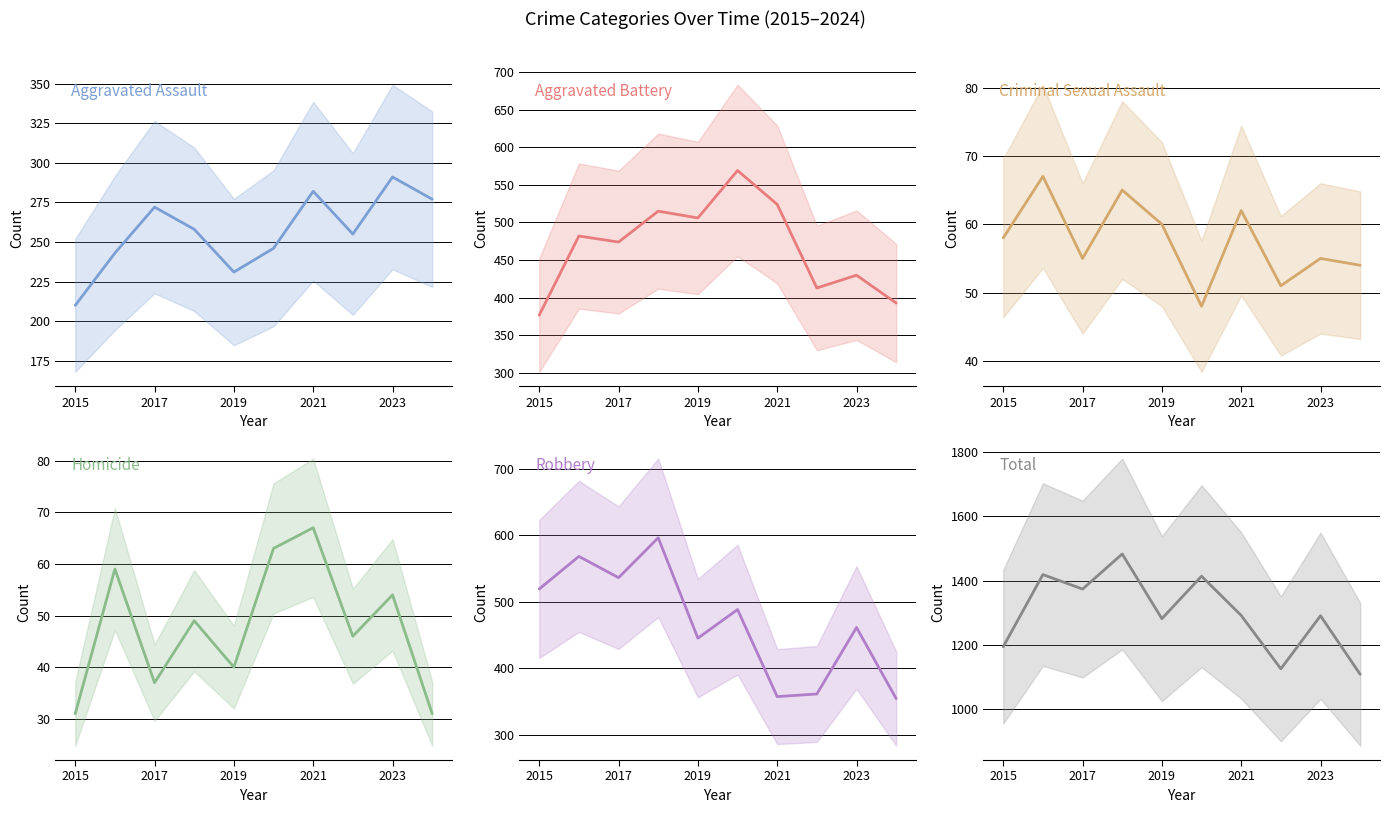

How many values in the Aggravated Battery series exceed 482?

4